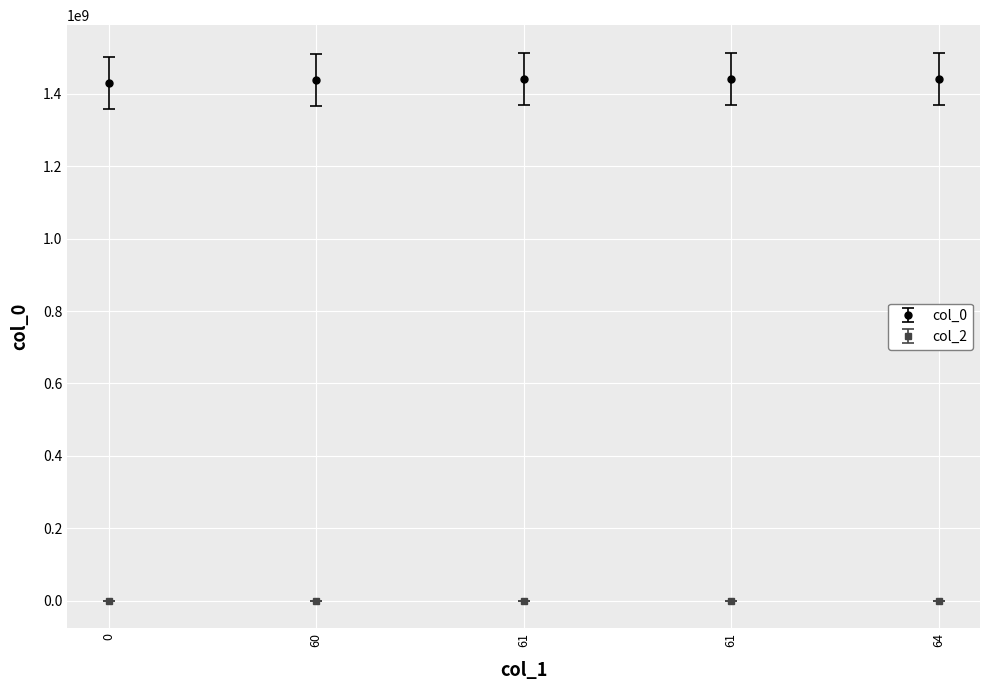

What are all the series names shown in the legend?

col_0, col_2